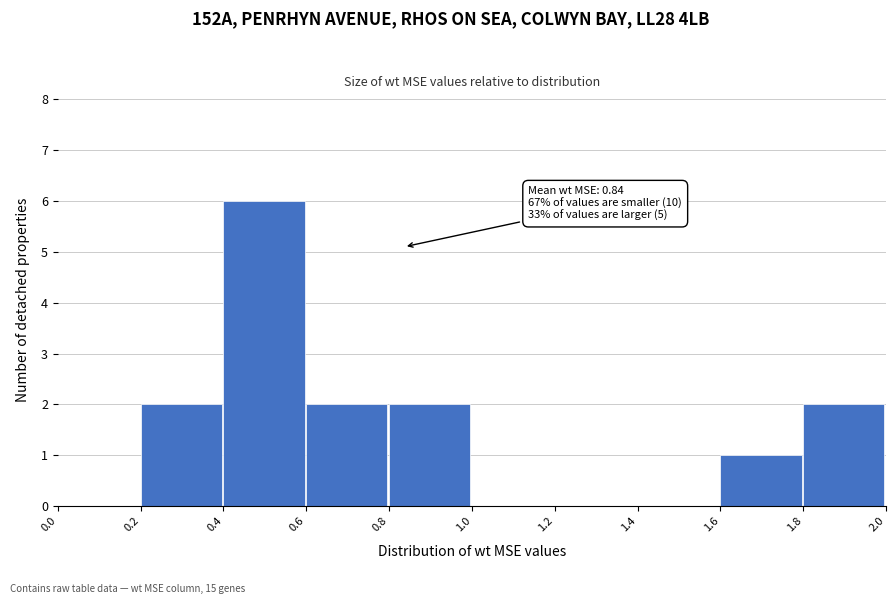

Which range on the x-axis has the tallest bar?

0.4 to 0.6